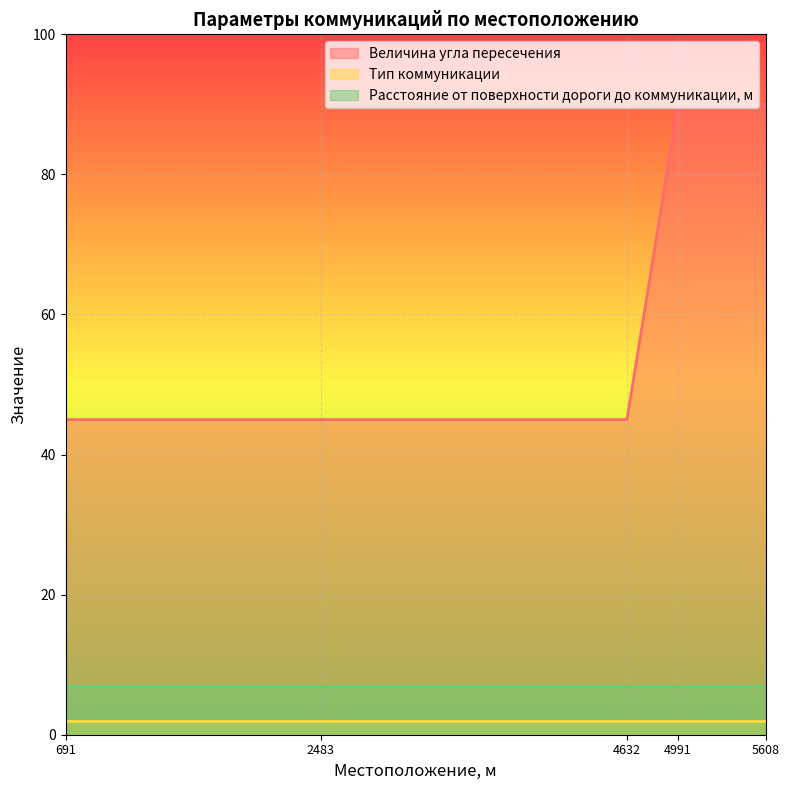

Between 5608 and 4632, which is larger?

5608